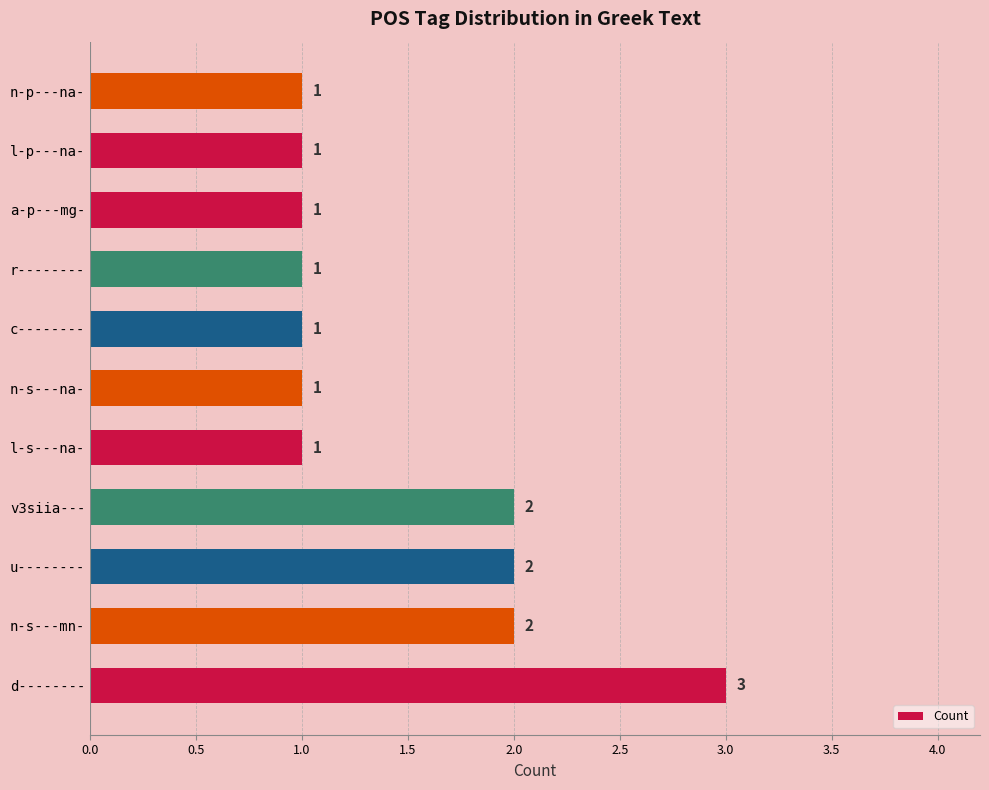

The value at d-------- is 5. True or false?

False